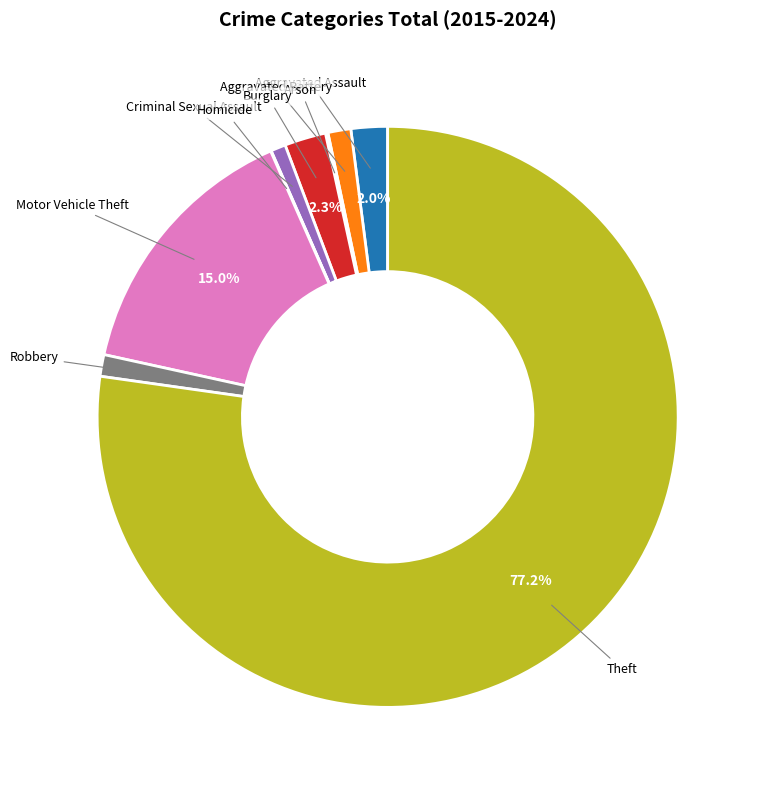

Is there a majority slice in this chart?

Yes